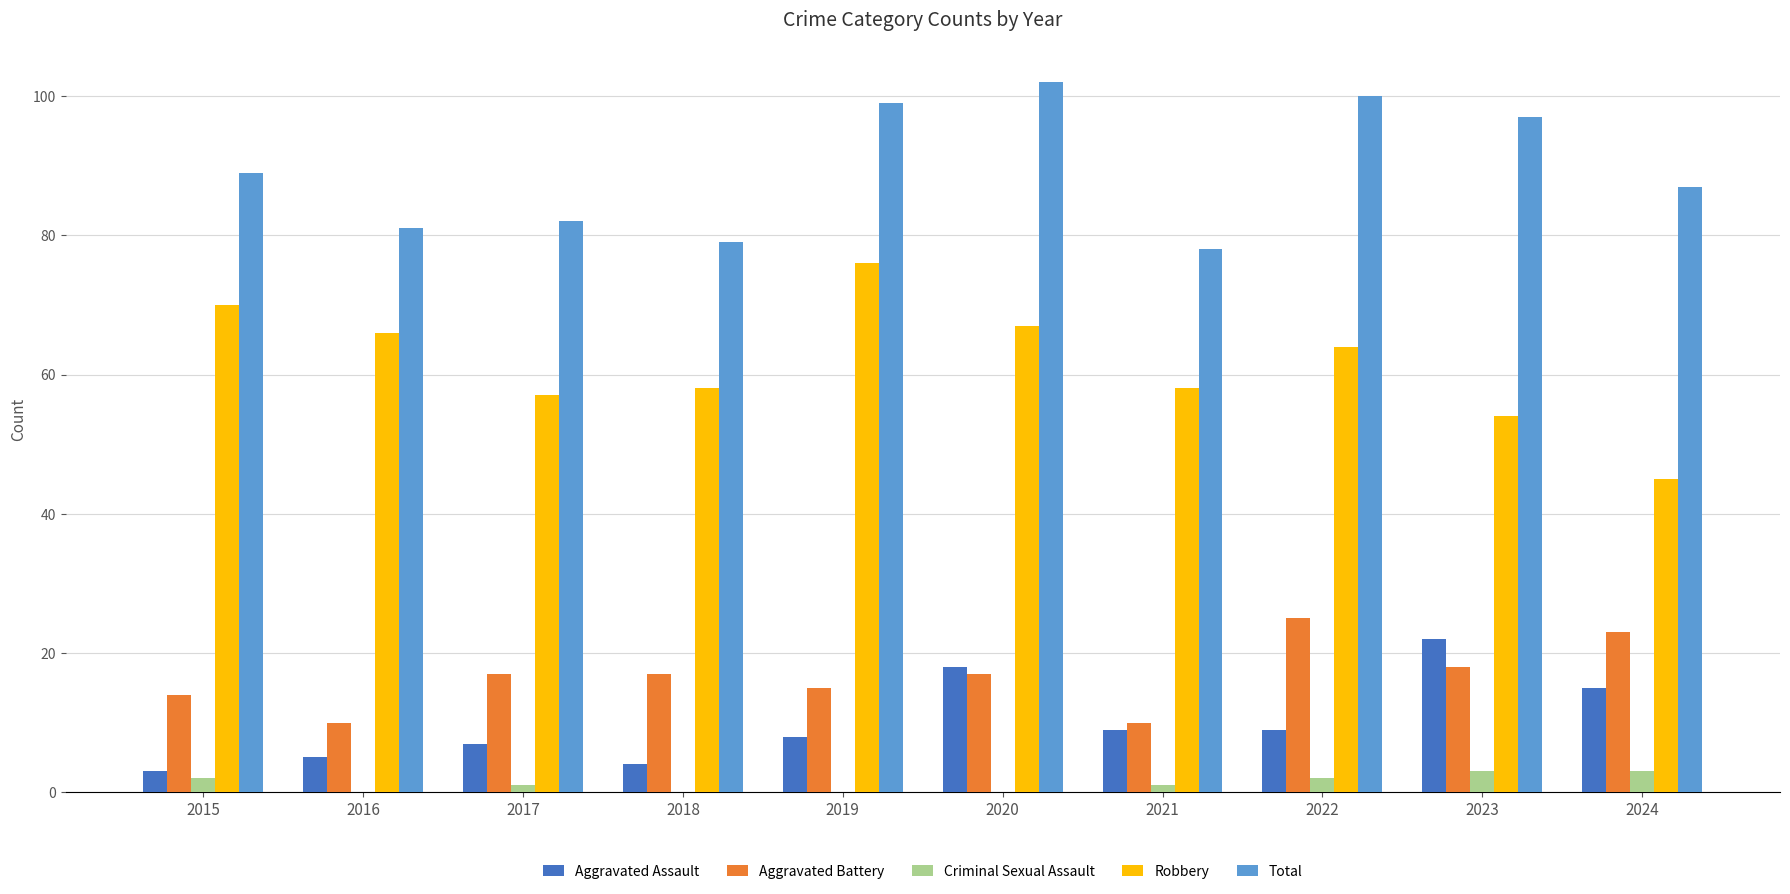

Where is Total nearest to the value 90?

2015